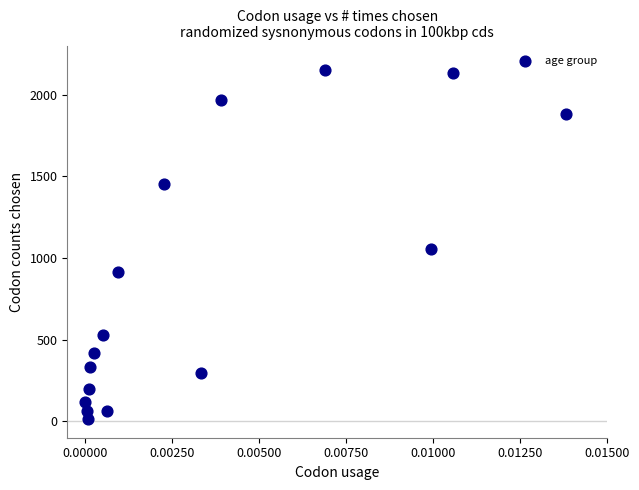

What Y value in the scatter plot is closest to 1083?

1053